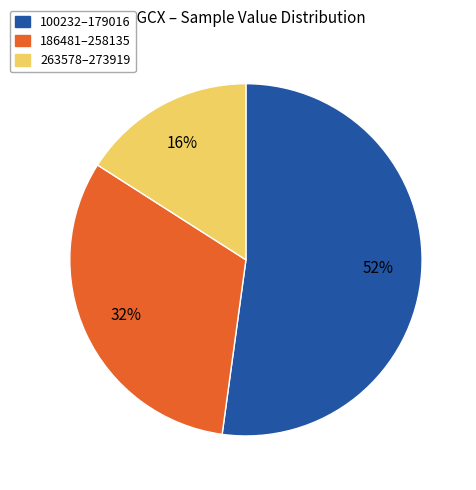

Is there a majority slice in this chart?

Yes